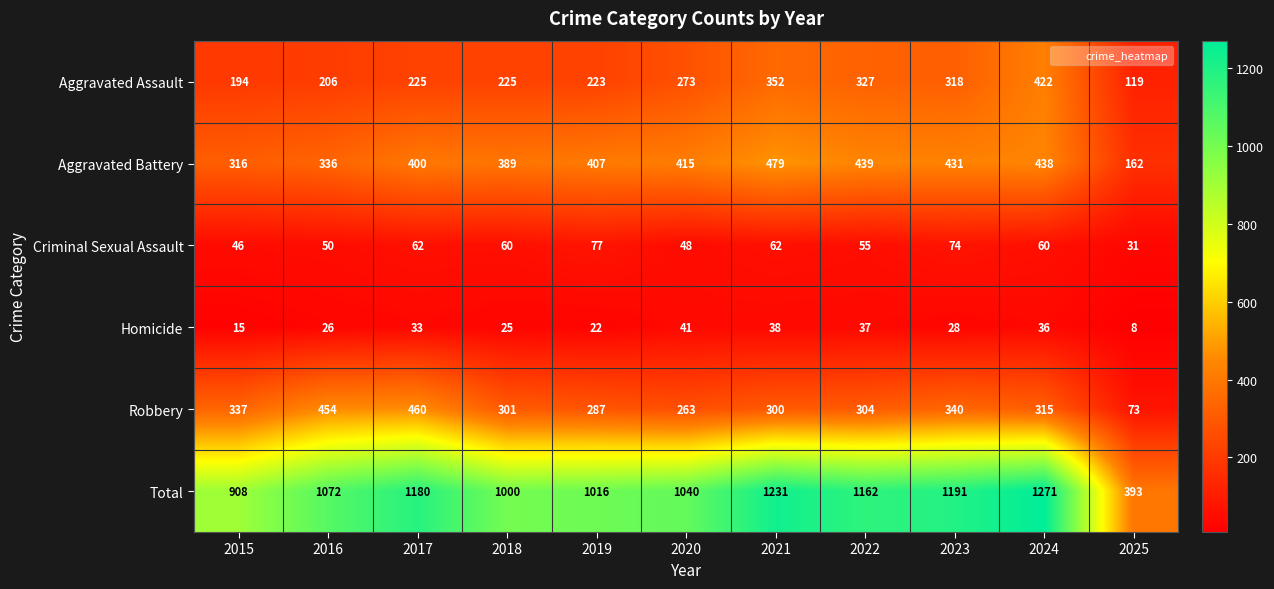

What is the sum of all Total values?

11464